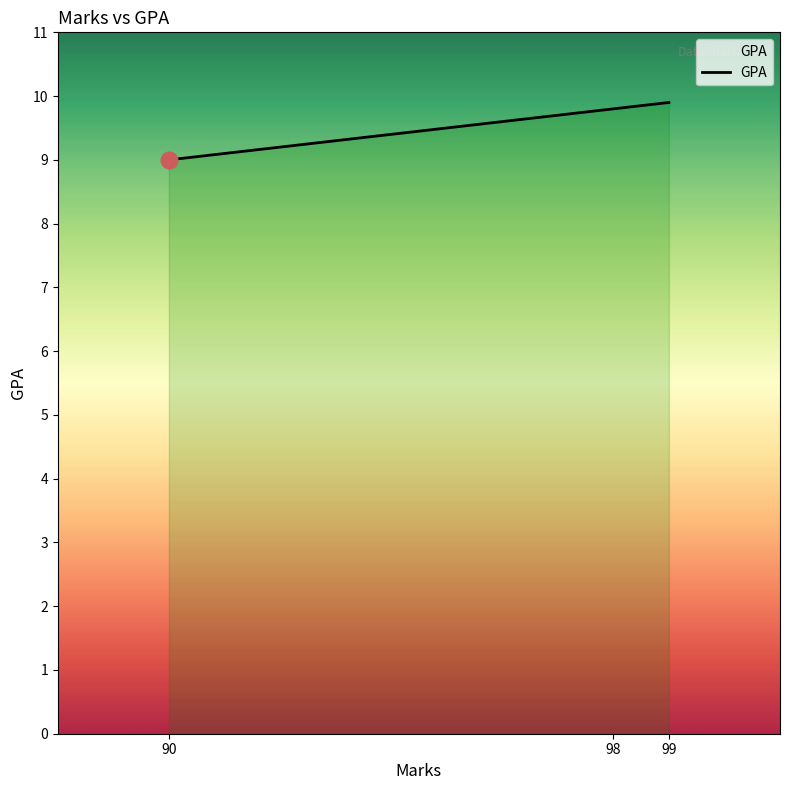

The value at 98 is 16.5. True or false?

False